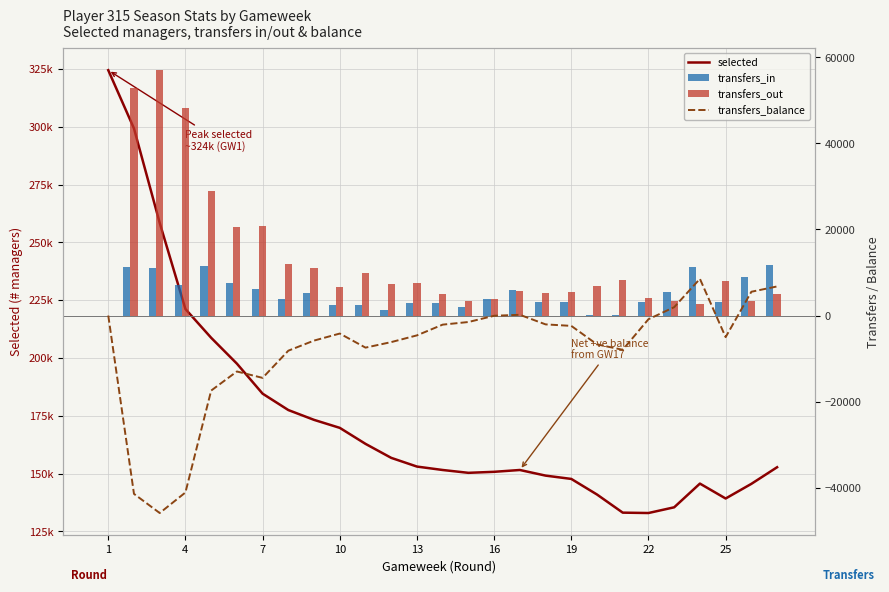

How many groups of bars are there?

27